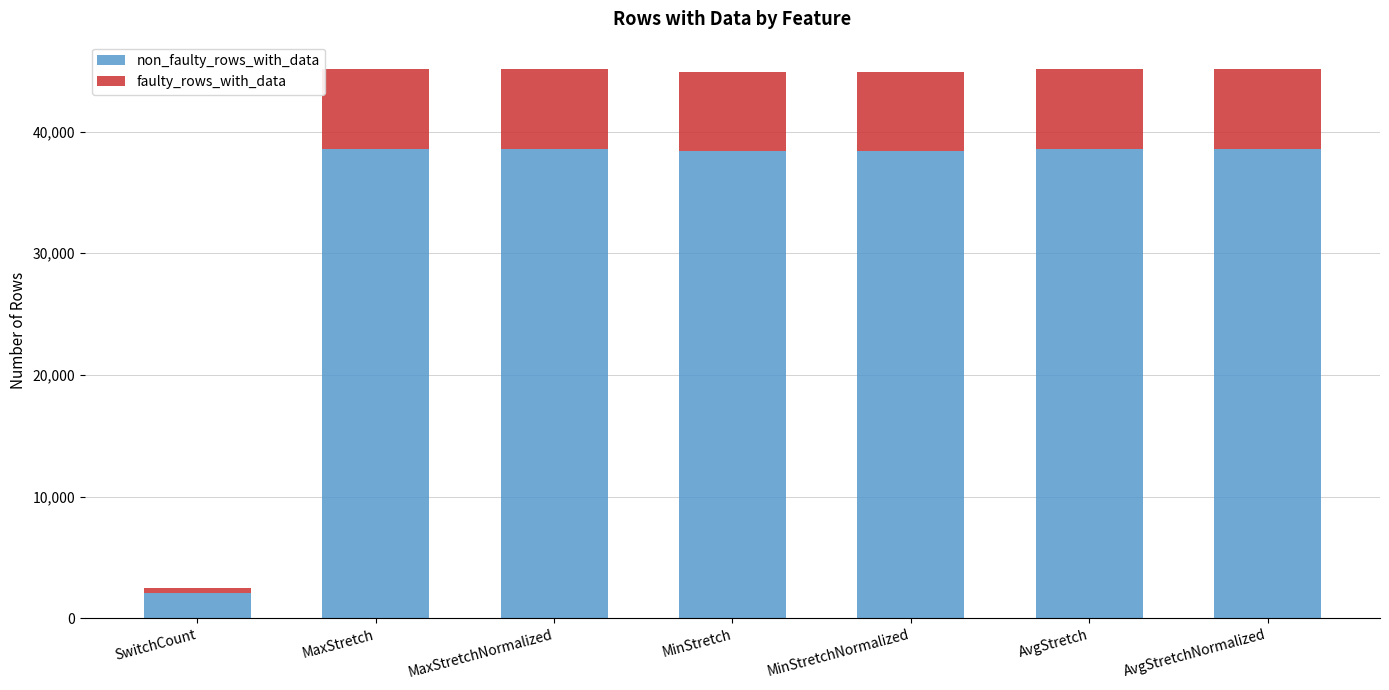

What is the total value across all series at MaxStretch?

45130